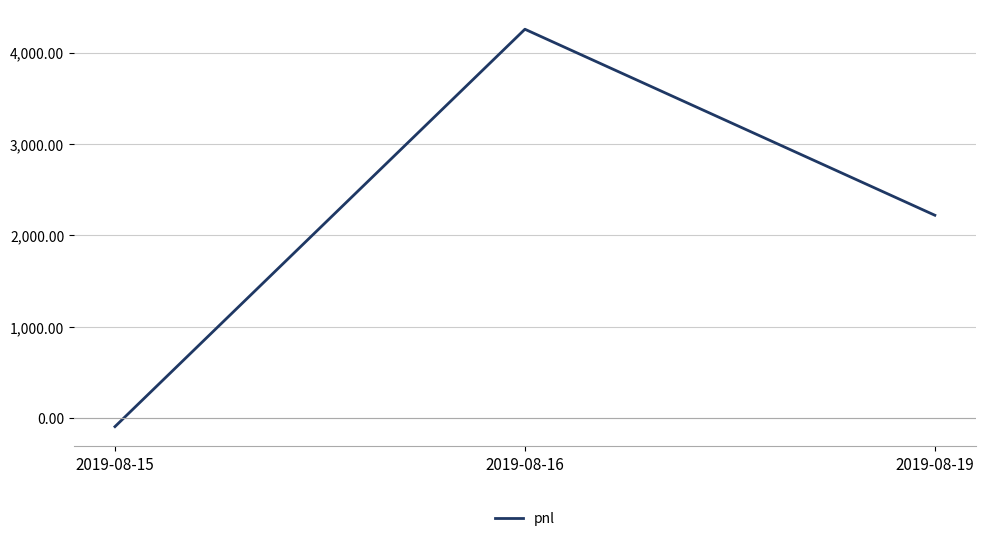

What is the change in value from 2019-08-15 to 2019-08-19?

+2312.5